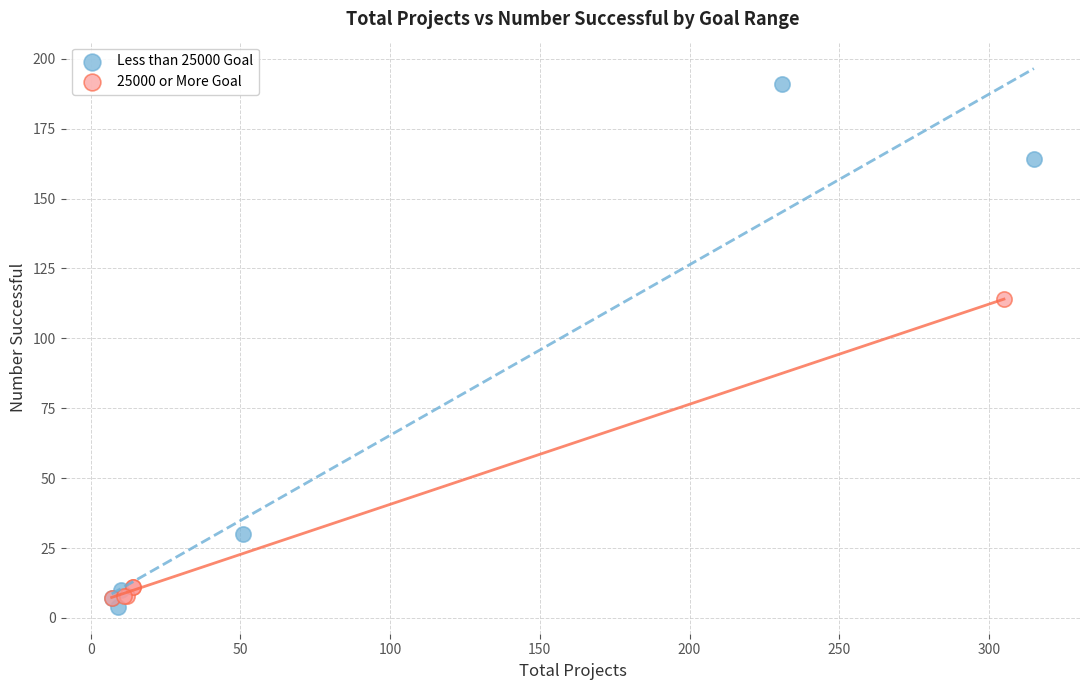

Which series contains the highest Y value?

Less than 25000 Goal